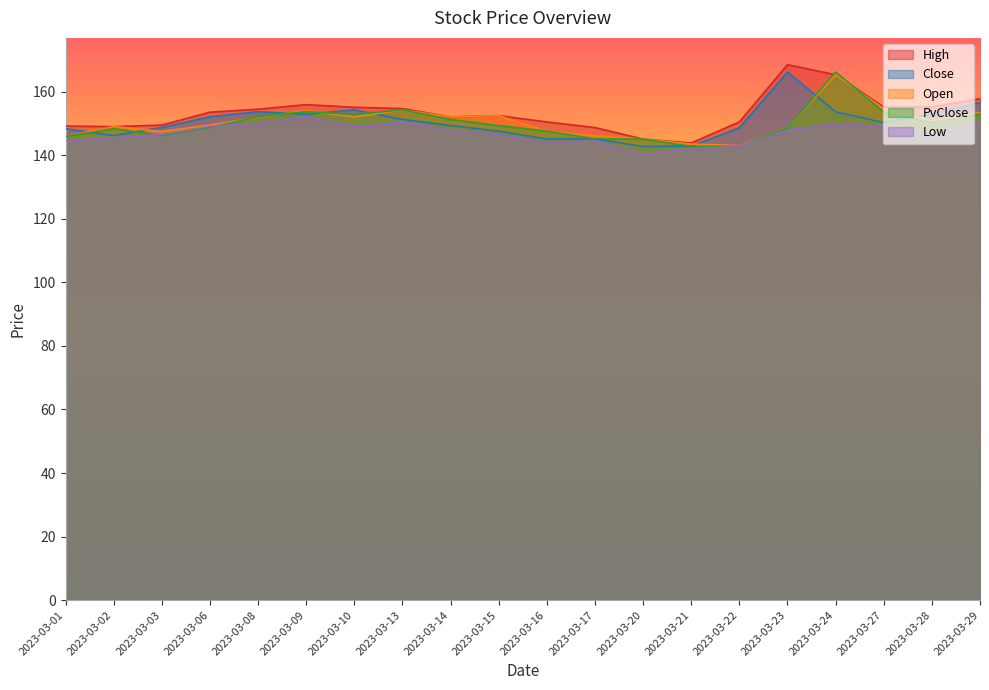

At how many categories does at least one series exceed 156?

3